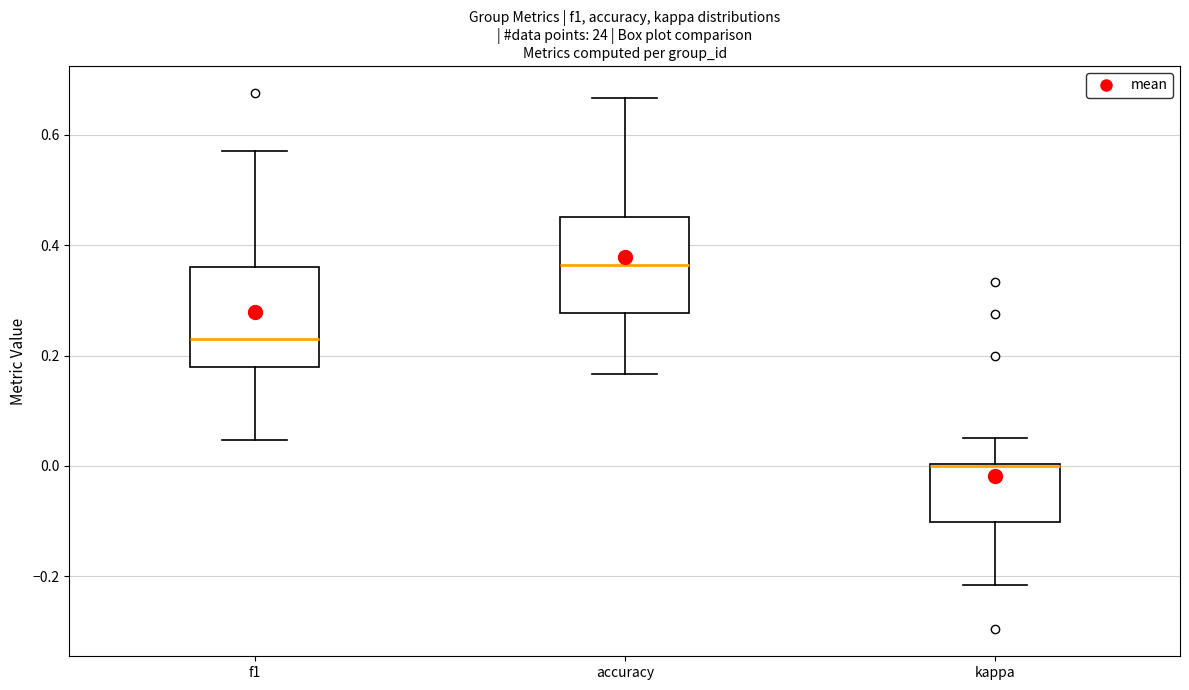

Reading left to right, read every box against the y-axis: the position of its median line, the range the box covers, and the ends of its whiskers. The values are not printed on the chart, so give them approximately, as read against the axis.

f1: median 0.22, box 0.18 to 0.36, whiskers 0.04 to 0.58
accuracy: median 0.36, box 0.28 to 0.46, whiskers 0.16 to 0.66
kappa: median 0.00 (drawn on the box's upper edge), box -0.10 to 0.00, whiskers -0.22 to 0.06